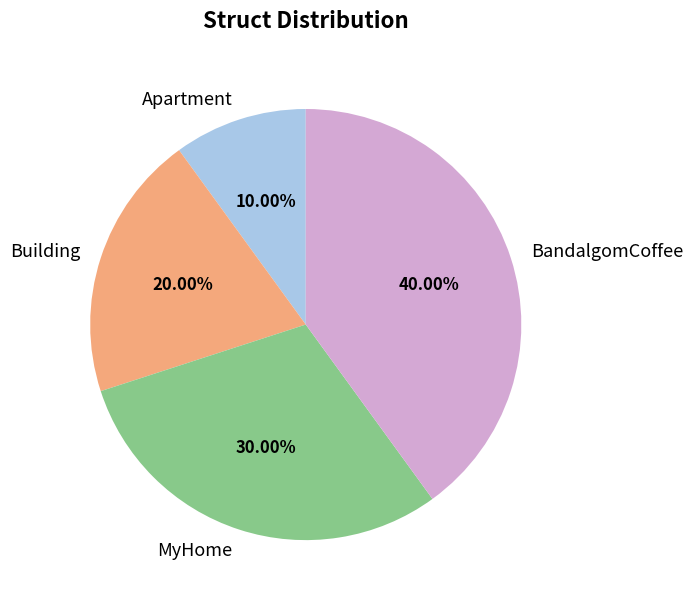

To the nearest percent, what portion does MyHome represent?

30%